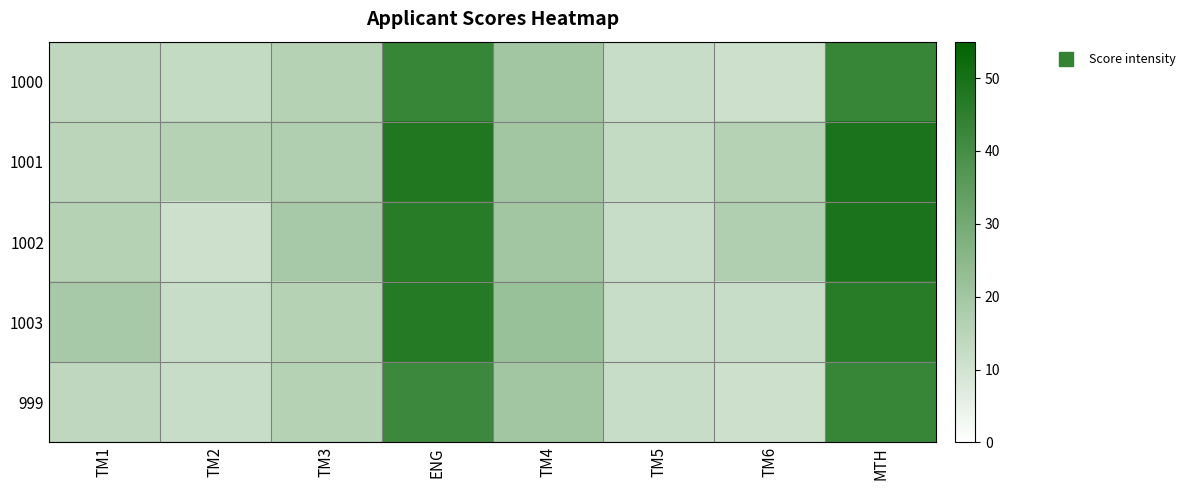

Which has a higher value, TM1 or TM4?

TM4